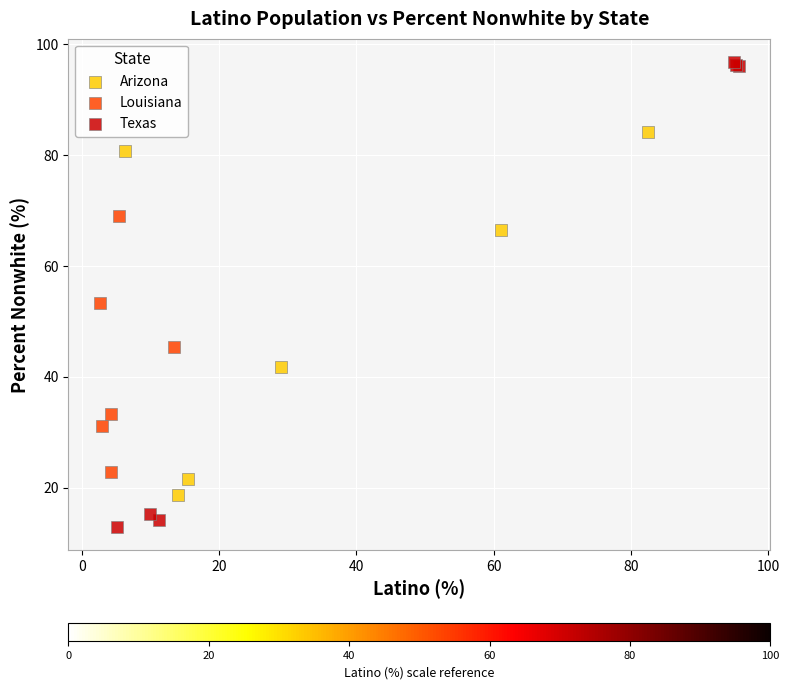

Which series contains the lowest Y value?

Texas